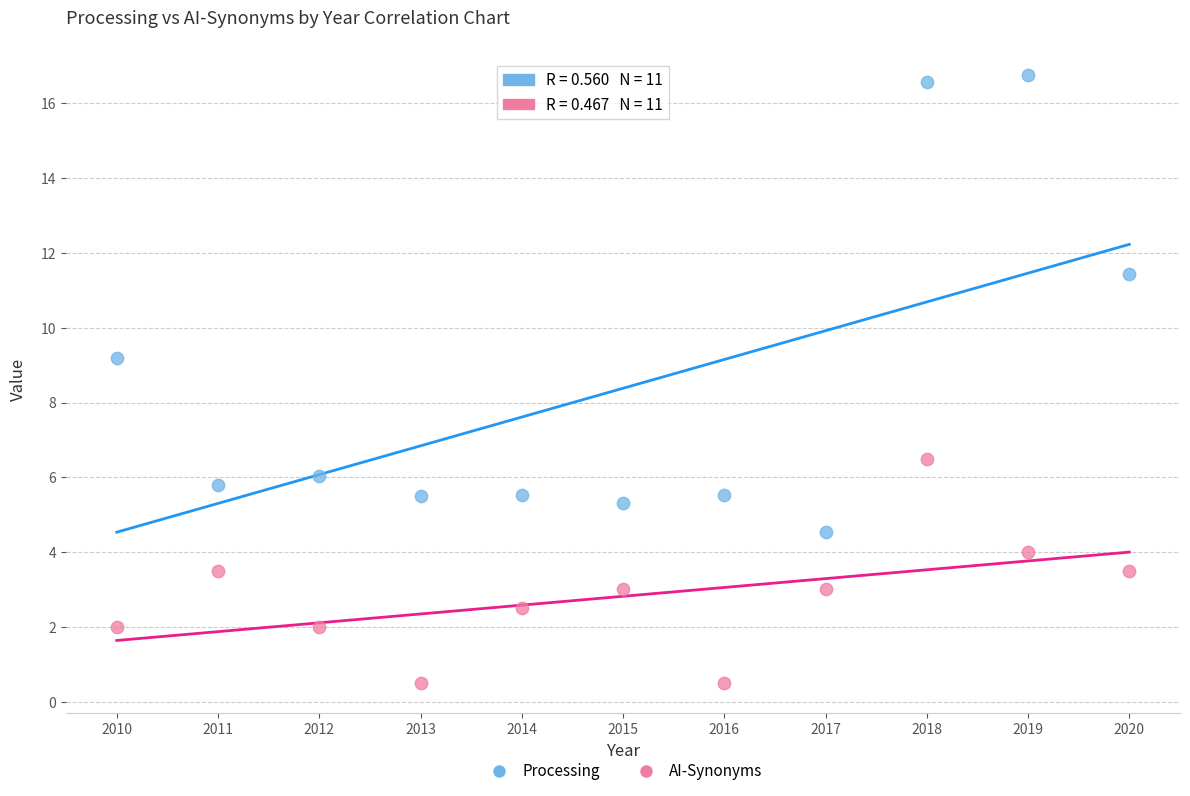

Which series contains the lowest Y value?

AI-Synonyms